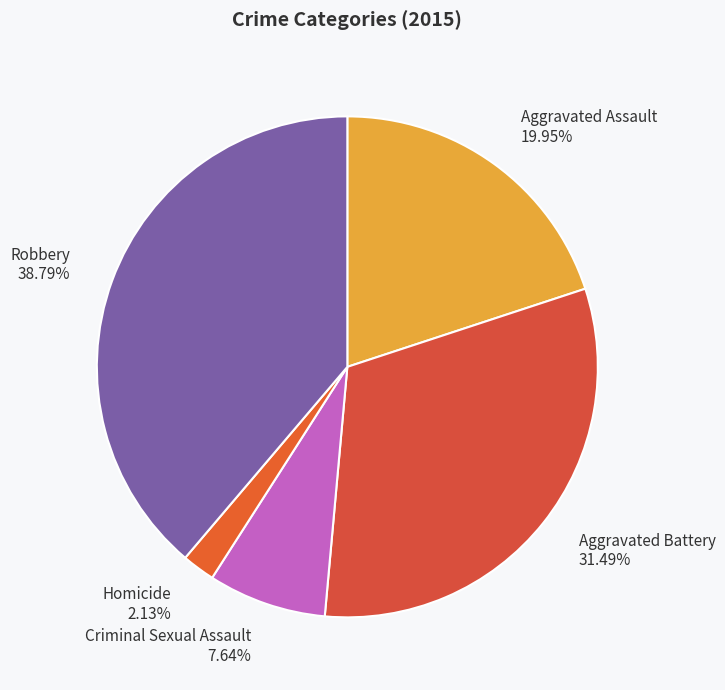

Is Aggravated Assault the majority of the pie?

No